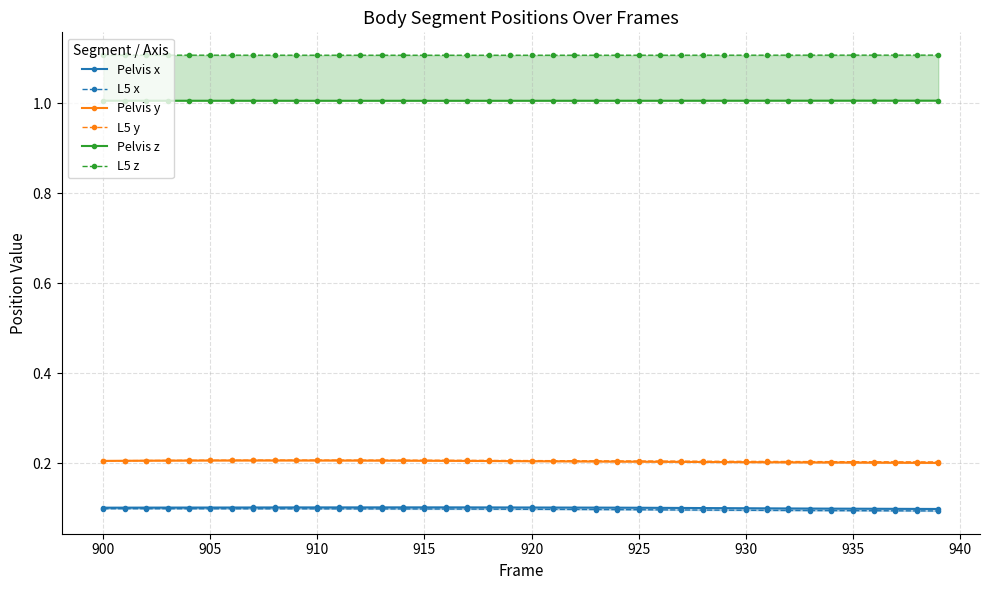

List the series in order of their peak value, highest first.

L5 z, Pelvis z, L5 y, Pelvis y, Pelvis x, L5 x